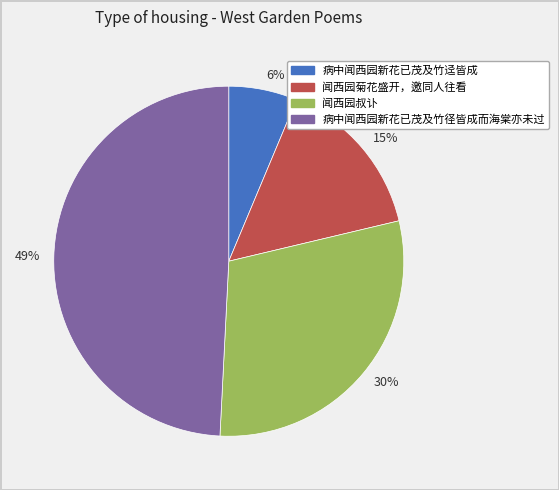

Do 49% and 15% together represent more than half of the pie?

Yes